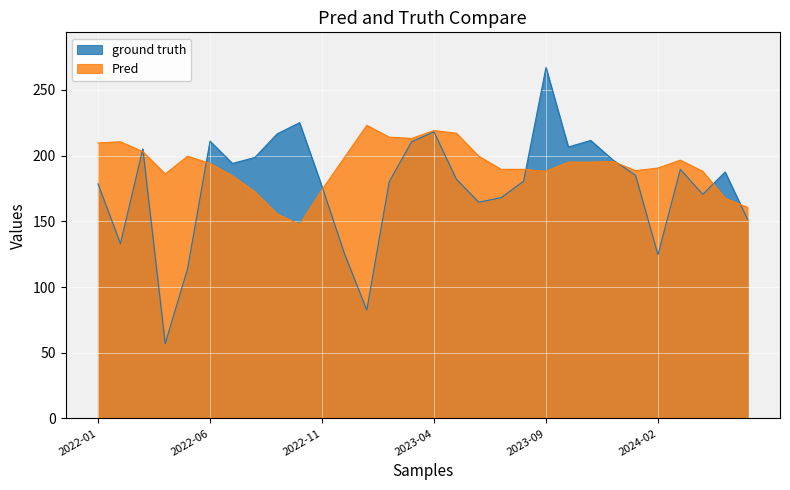

At which category does Pred reach its first local peak?

2022-02